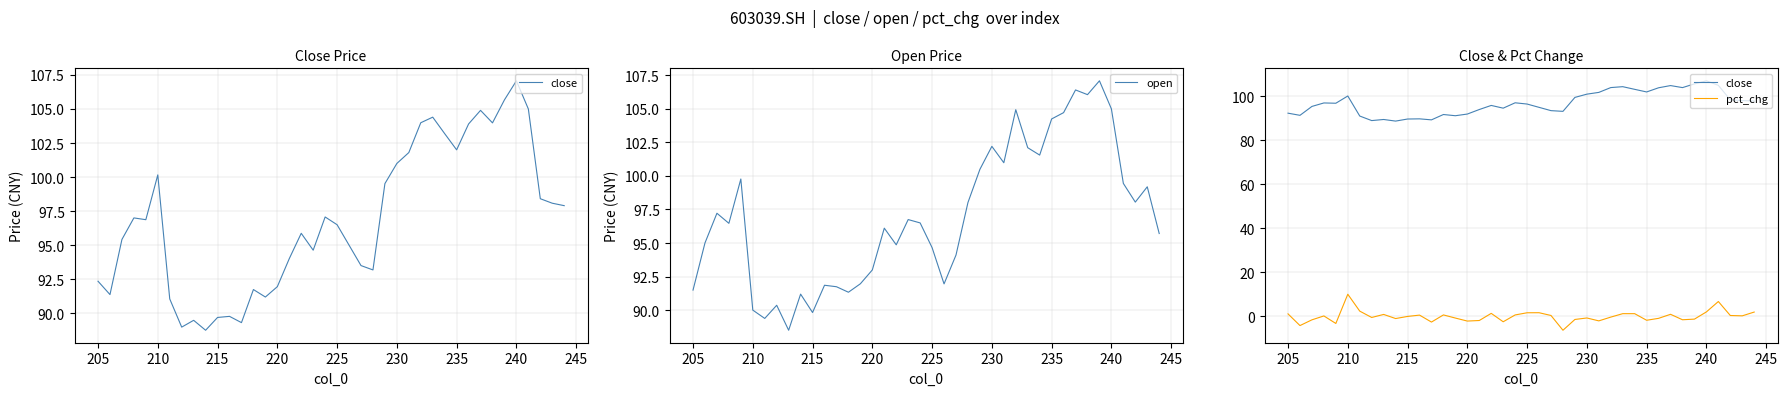

What is the difference between the highest and lowest values at 220?

95.2